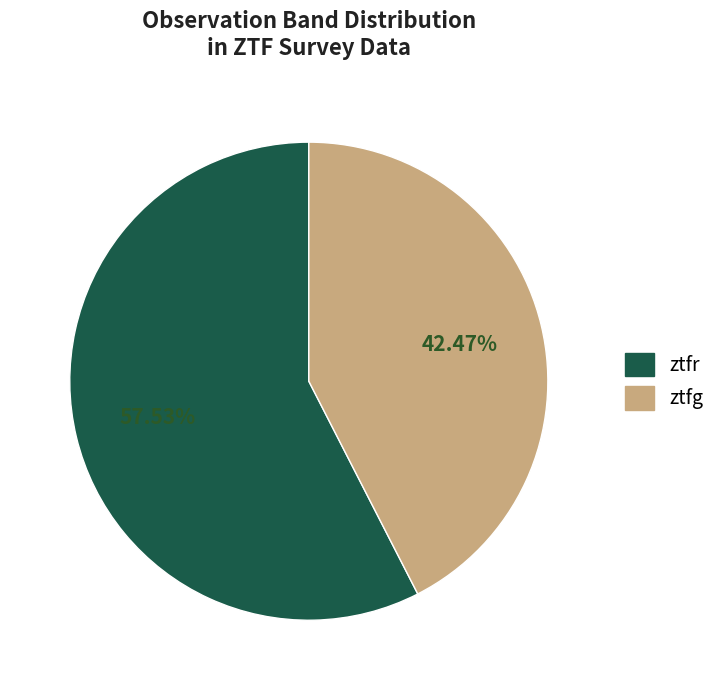

Rank the categories by value from lowest to highest.

ztfg, ztfr